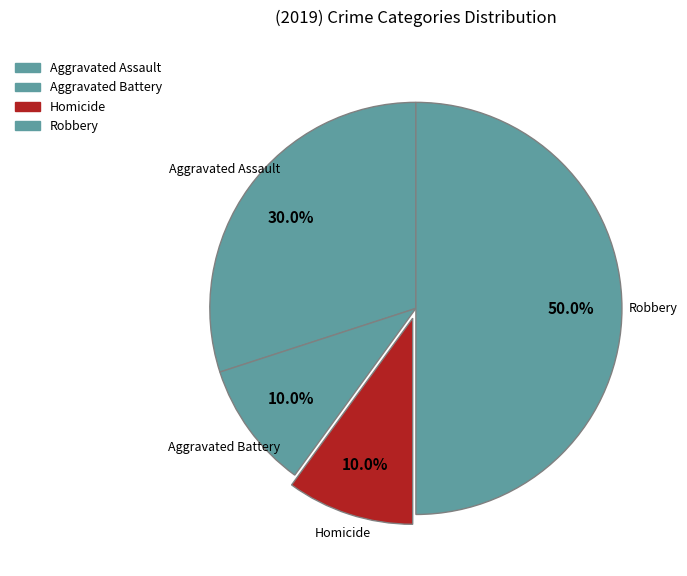

Count the number of slices in the pie.

4